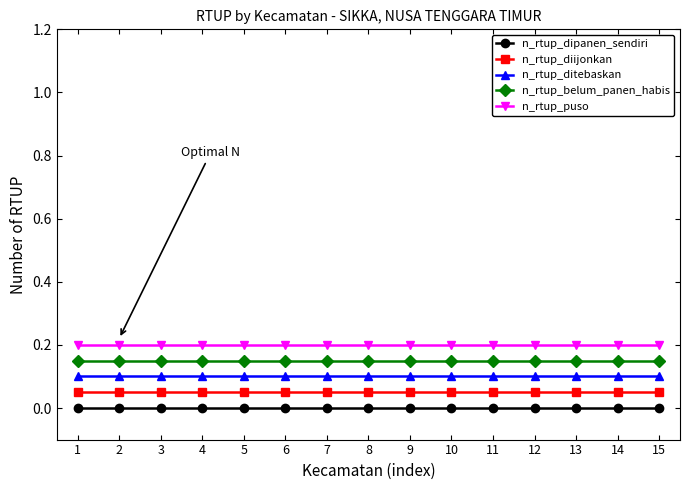

The n_rtup_belum_panen_habis series shows 0.2 at 8. True or false?

True